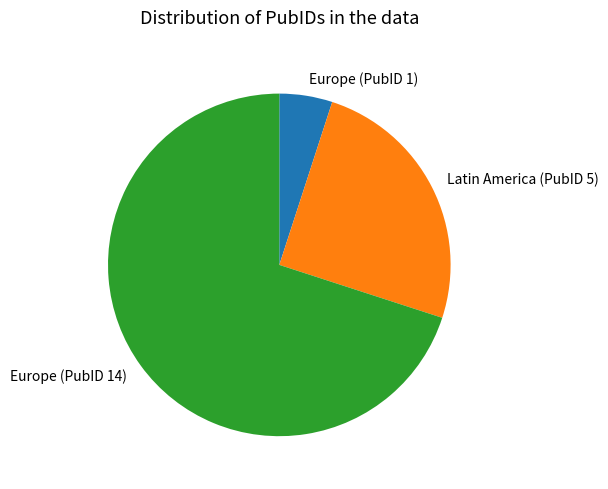

Between Europe (PubID 1) and Europe (PubID 14), which is larger?

Europe (PubID 14)